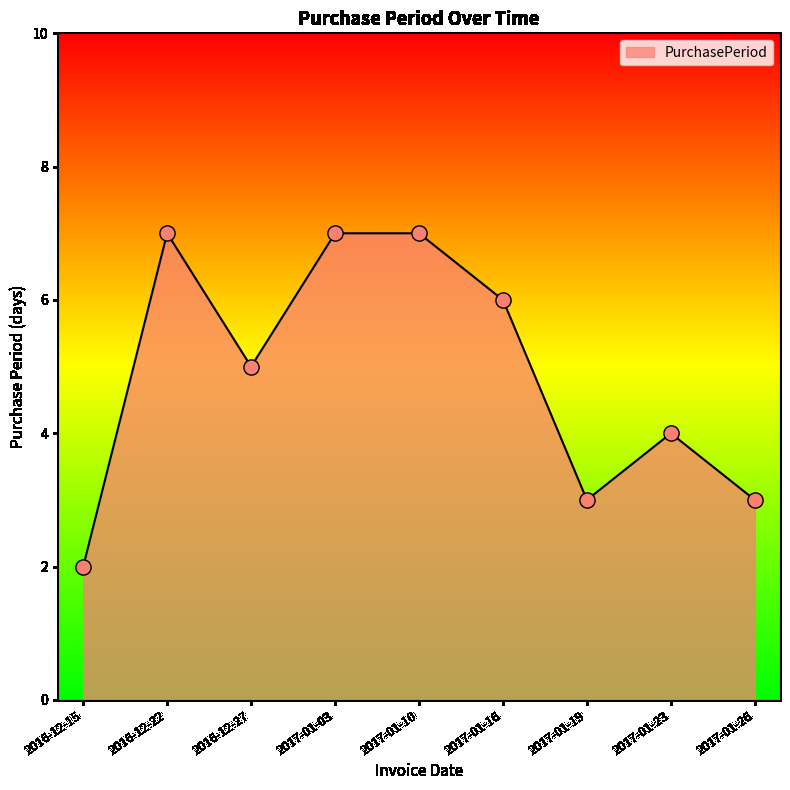

What is the change in value from 2017-01-16 to 2017-01-19?

-3